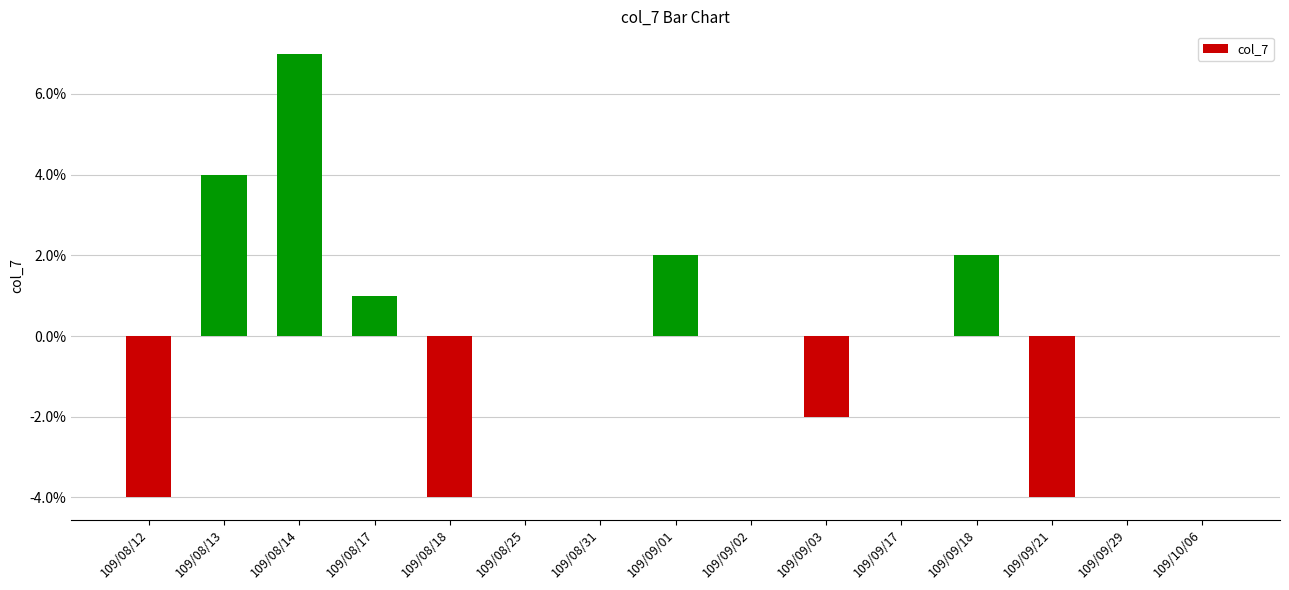

Where does the data first go above 0?

109/08/13